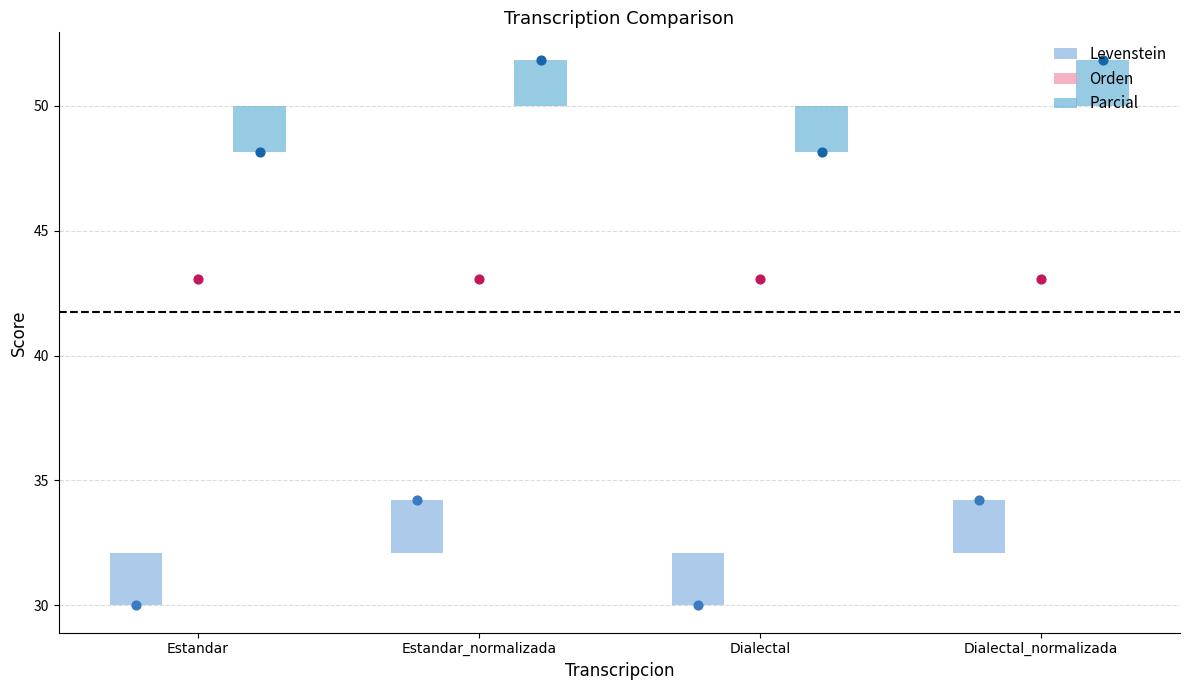

At which category is the sum across all series the highest?

Estandar_normalizada